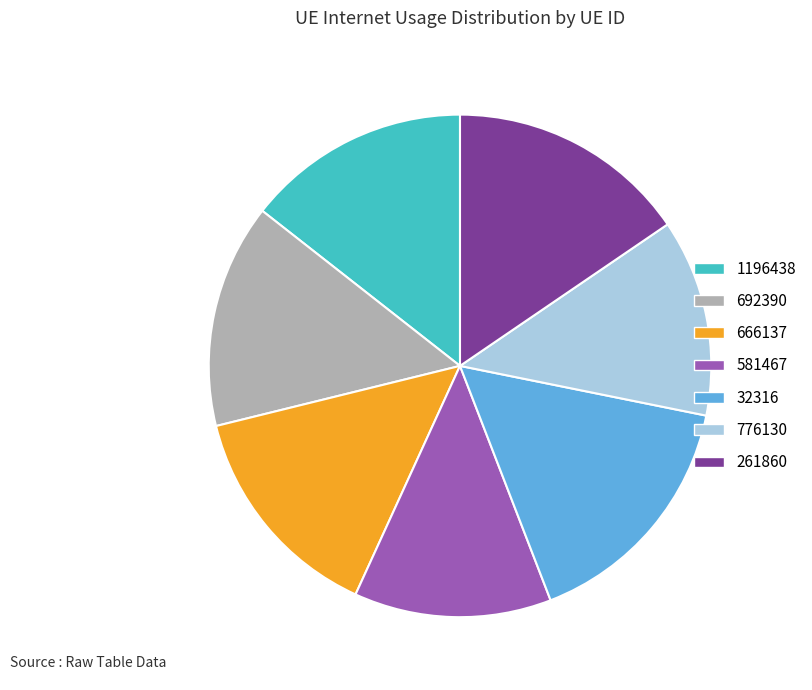

Between 692390 and 776130, which is larger?

692390